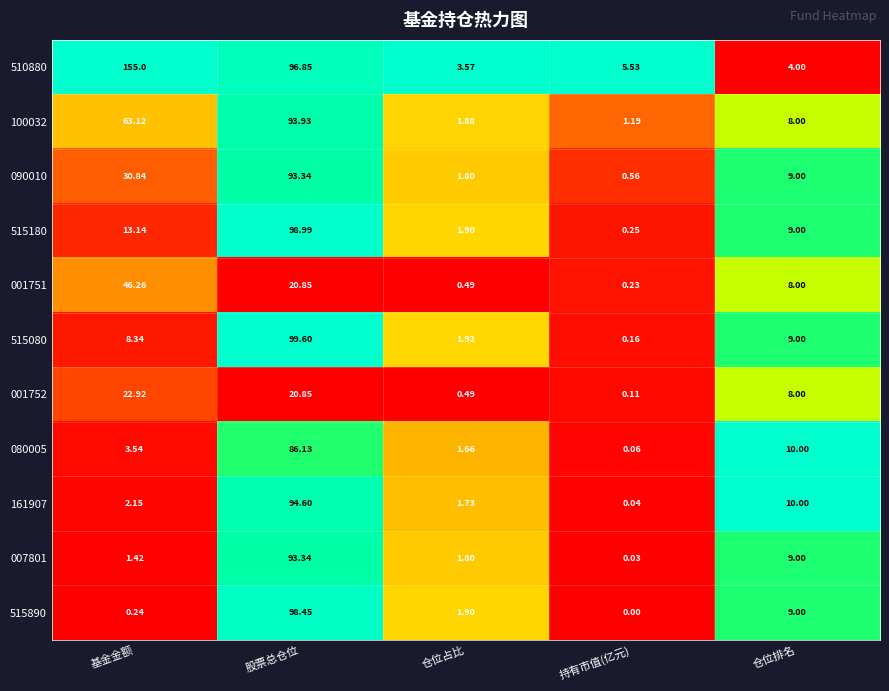

Where is 515080 nearest to the value 49?

仓位排名